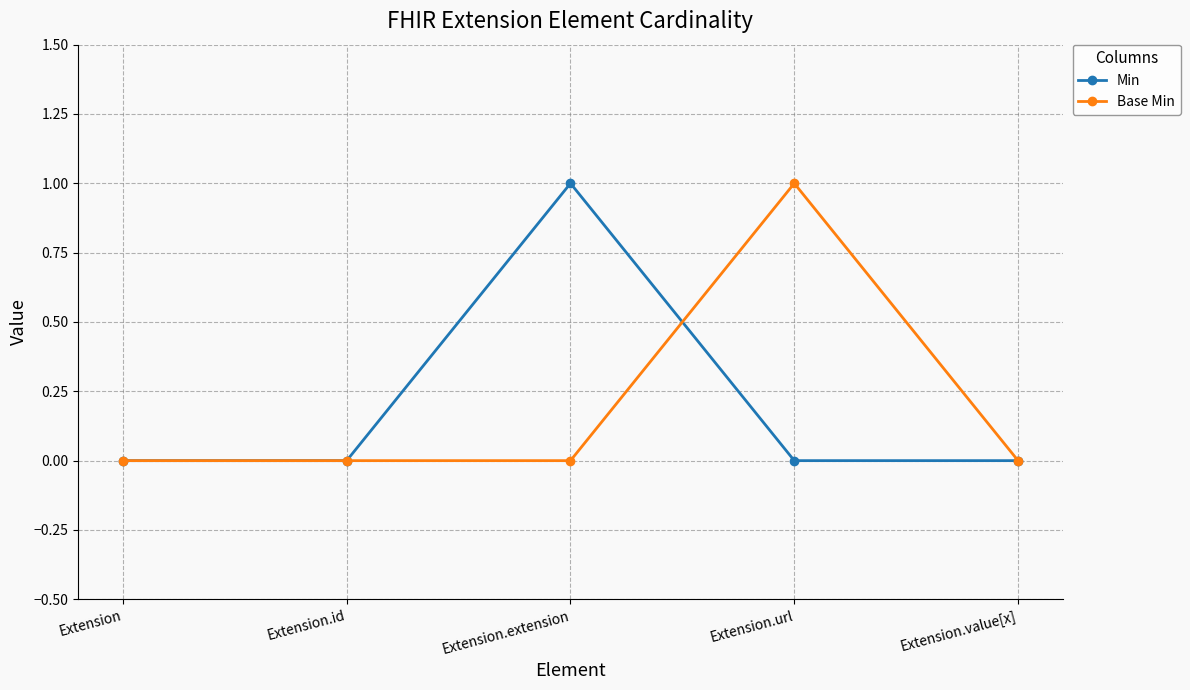

How many series are shown in this chart?

2